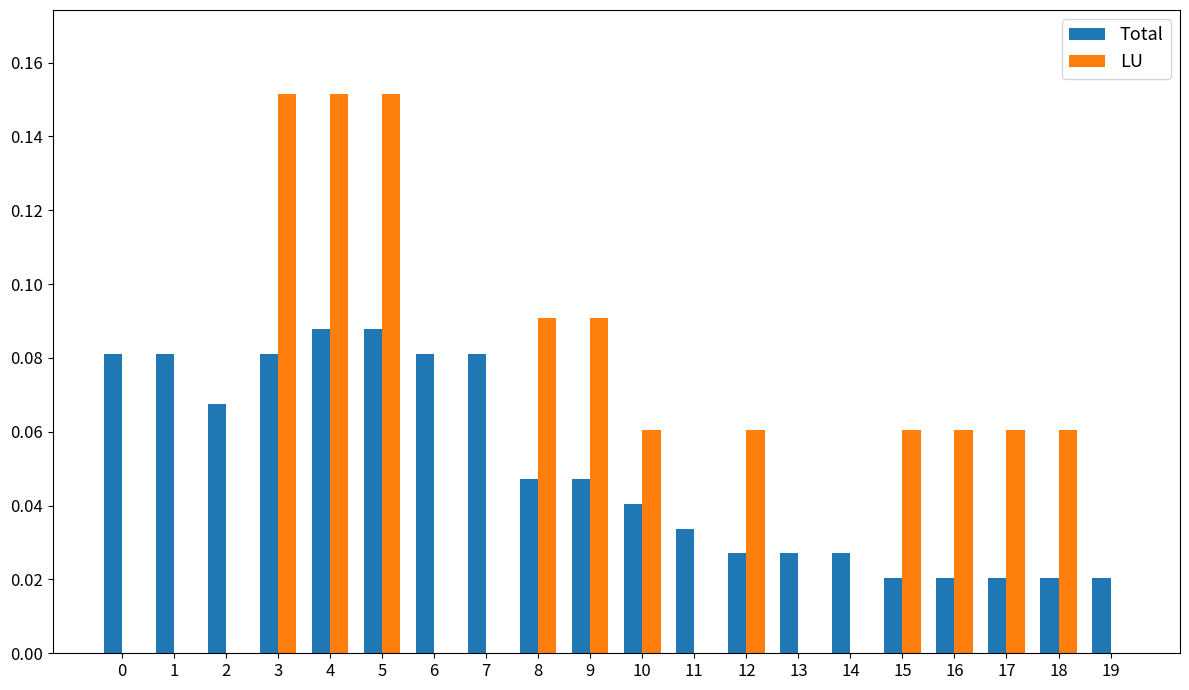

How many series are shown in this chart?

2